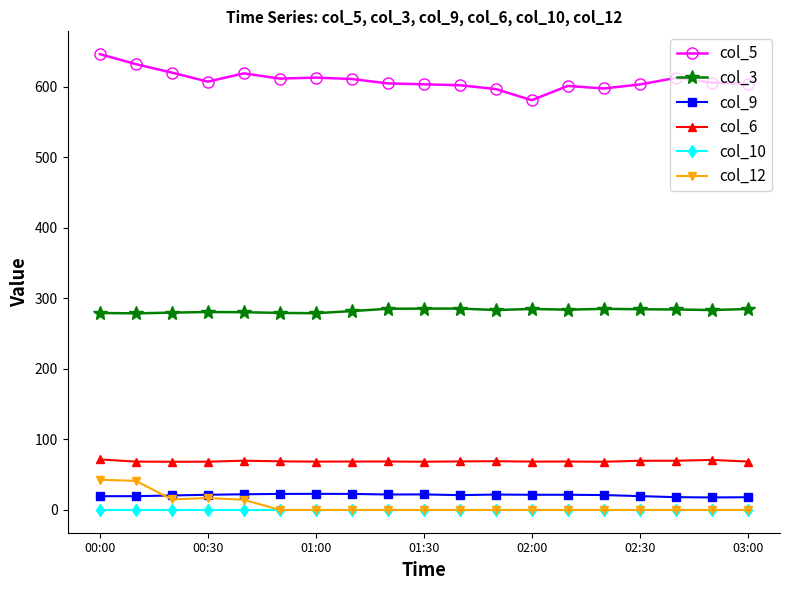

At how many categories does at least one series exceed 497?

19